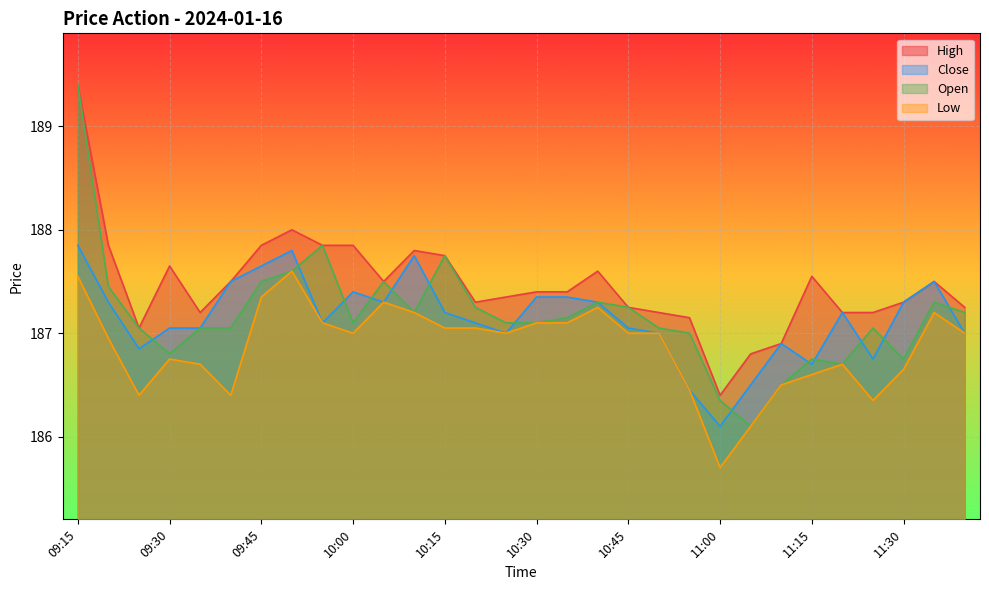

Which series changed the most between 09:35 and 11:40?

Low